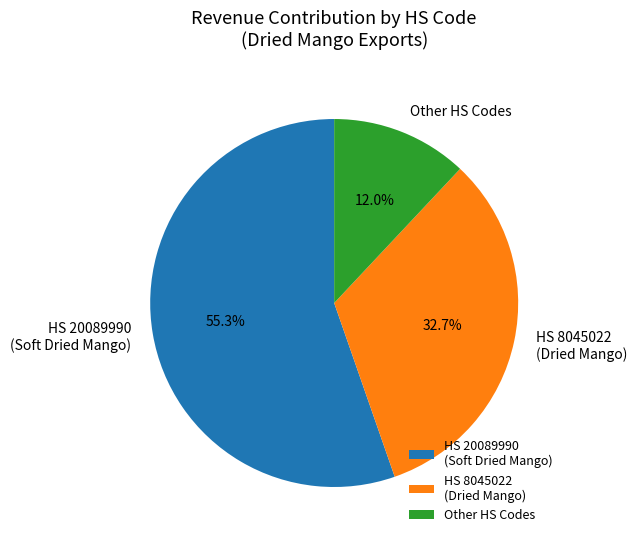

Rank the categories by value from lowest to highest.

Other HS Codes, HS 8045022 (Dried Mango), HS 20089990 (Soft Dried Mango)